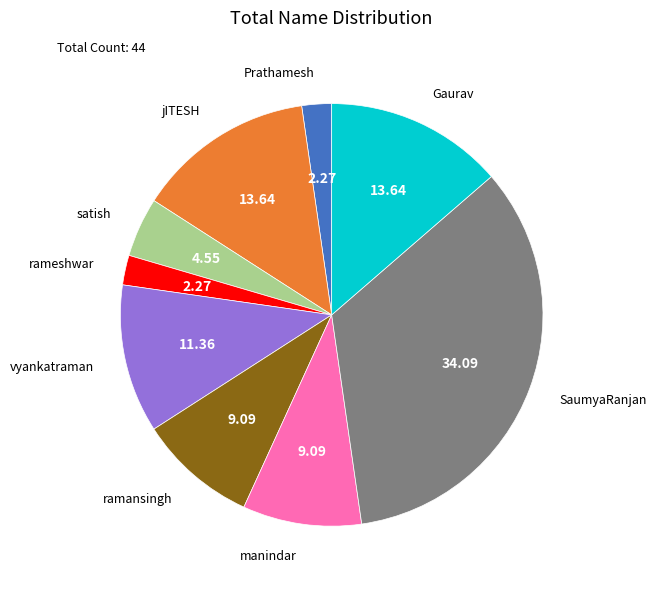

Combined, do rameshwar and manindar account for over 50%?

No